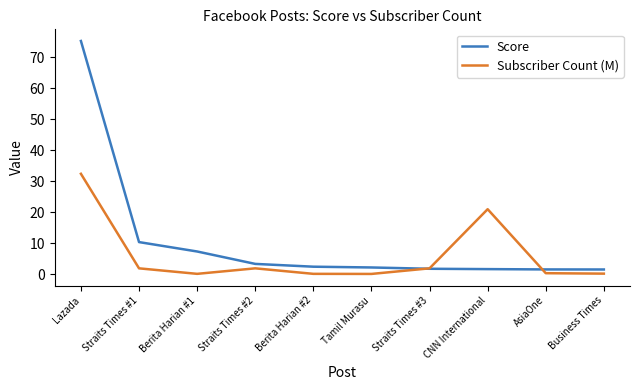

How many lines are shown in the chart?

2